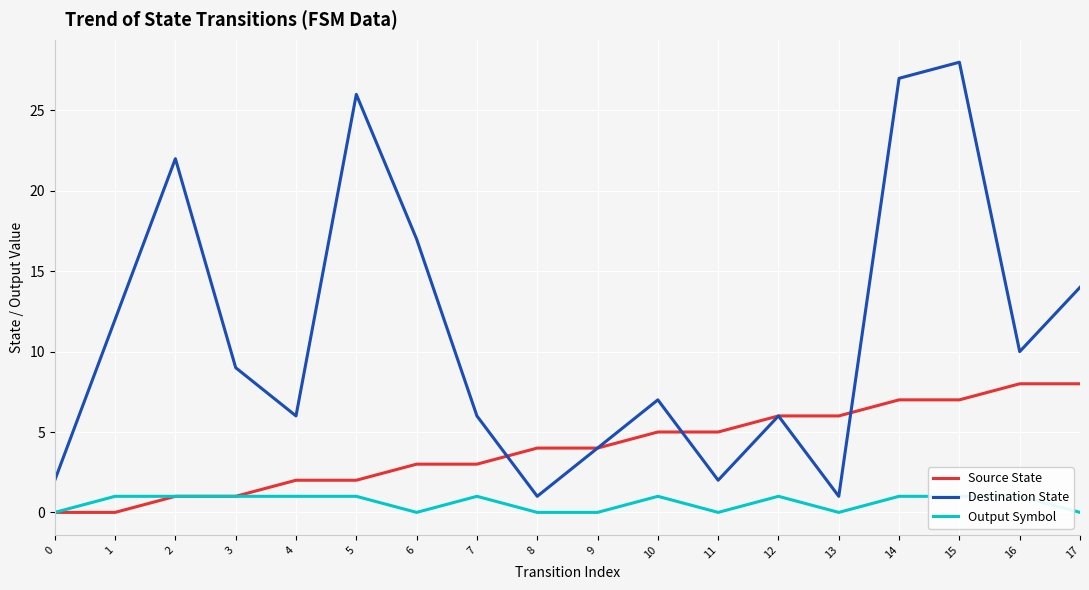

Which has a higher value, 17 or 10?

17